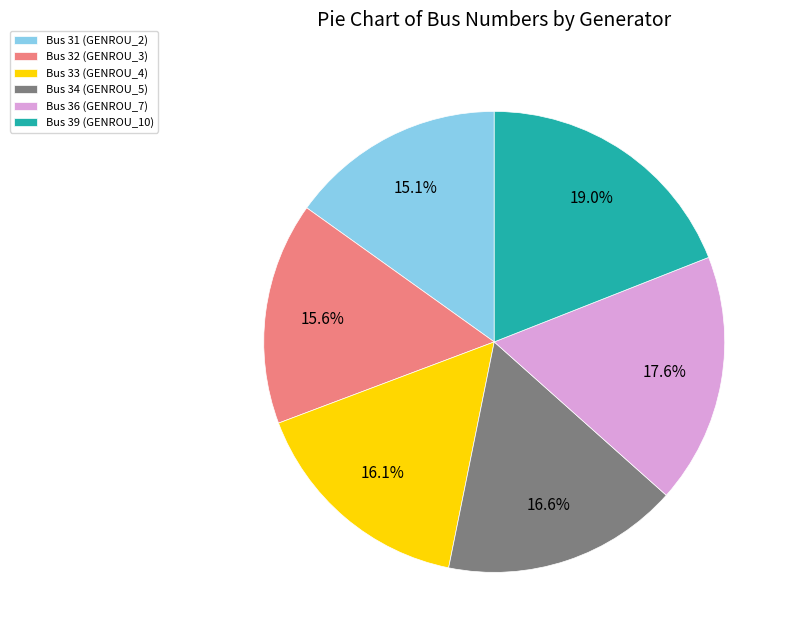

To the nearest percent, what is the average slice percentage?

17%